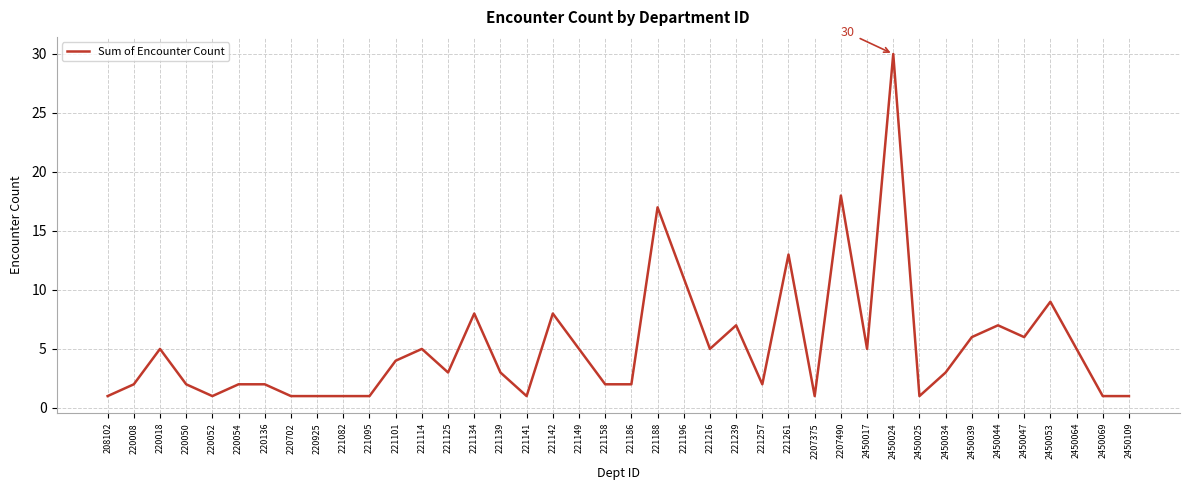

What is the average value?

5